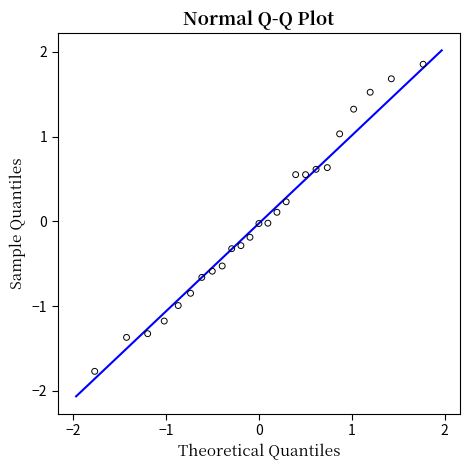

What is the range of X values (max minus min)?

3.5